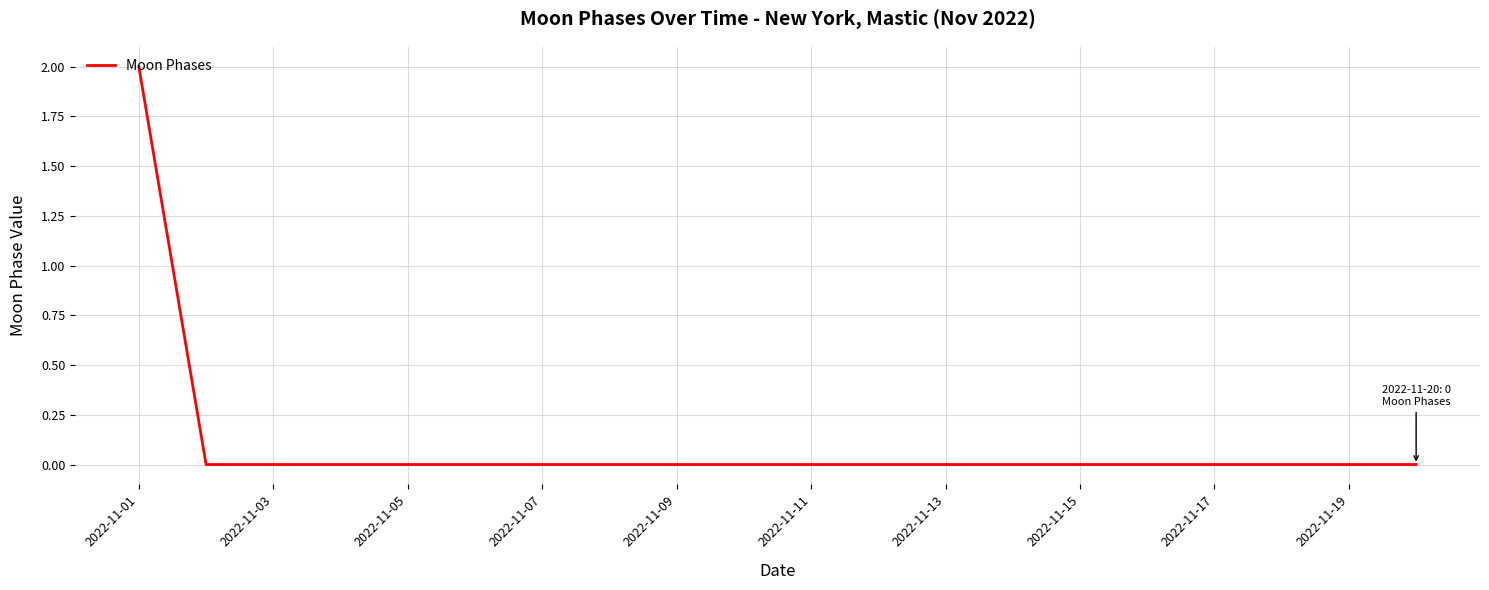

Is this an area chart (filled region under the line)?

No